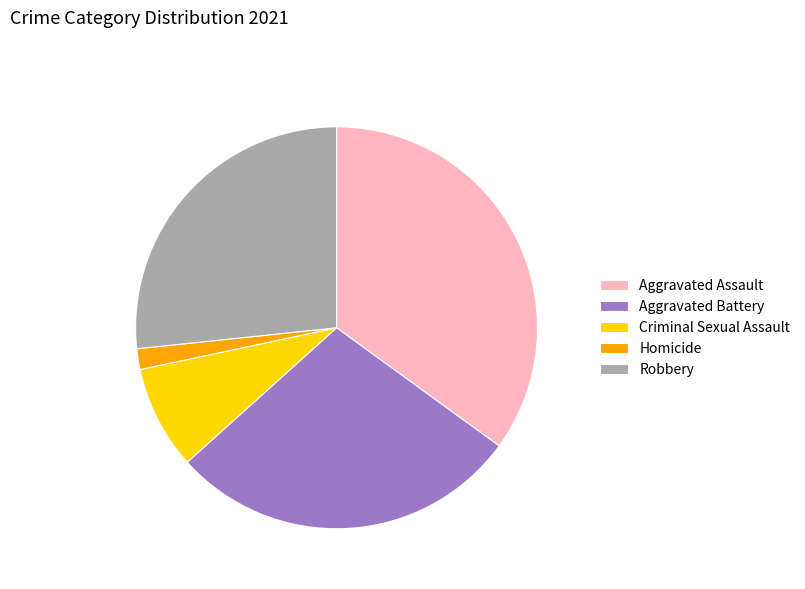

Between Robbery and Criminal Sexual Assault, which is larger?

Robbery